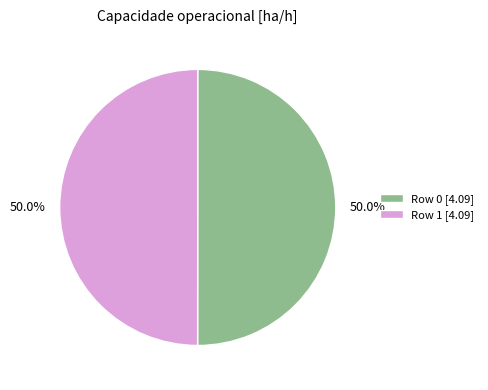

Approximately how many times larger is the value at Row 1 [4.09] compared to Row 0 [4.09]?

1.0